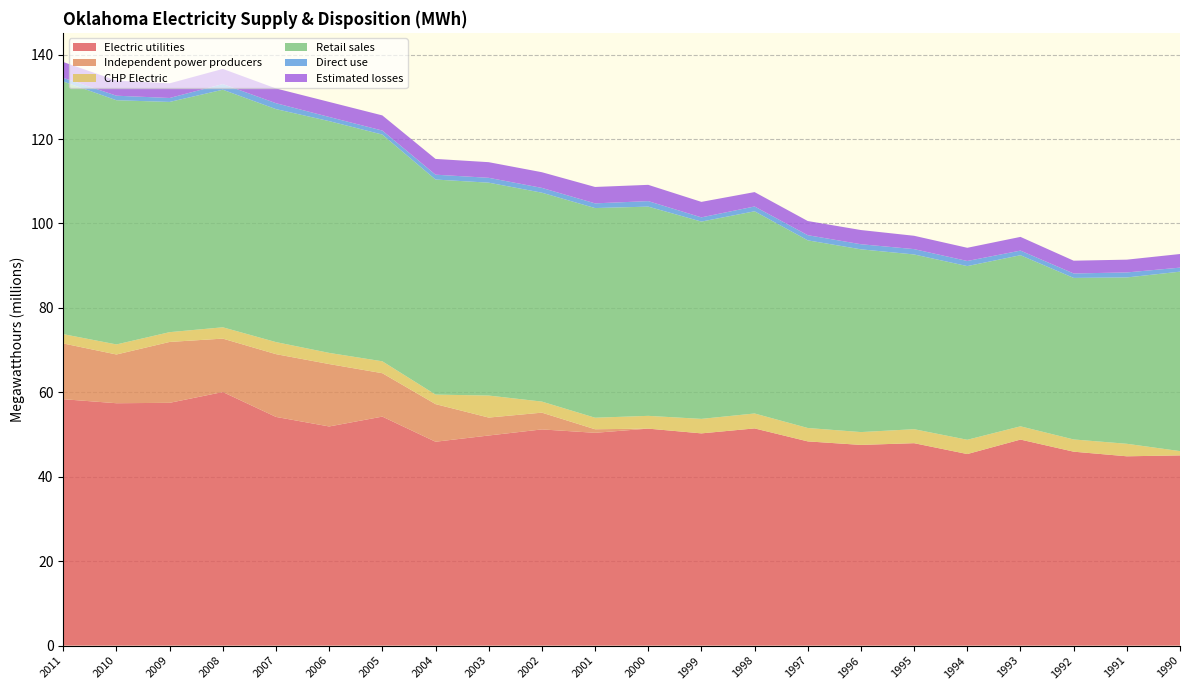

Reading left to right, what are all the values shown in this chart?

Electric utilities: 58373558	57421195	57516914	60074823	54177692	51917155	54250814	48298390	49776514	51218320	50413729	51403249	50278792	51454036	48380102	47544649	47955288	45380625	48810720	45942891	44850089	45063182
Independent power producers: 13205916	11545564	14422750	12651408	14870672	14784377	10281538	8913259	4247198	3970101	843693	0	0	0	0	0	0	0	0	0	0	0
CHP Electric: 2205220	2381670	2318470	2682498	2853754	2642147	2822323	2255750	5216555	2621718	2730764	3026693	3433579	3538830	3173387	3041598	3313929	3381386	3138720	2895340	2963591	1016735
Retail sales: 59846794	57845980	54536799	56278866	55193200	54905314	53707102	50942042	50428168	49485466	49666725	49564141	46736630	47896575	44452853	43291303	41392452	41143443	40531327	38267207	39404397	42504220
Direct use: 867857	1077701	935019	1345567	1400804	986758	953406	1153762	1152560	1138108	1113894	1303557	1002821	1141401	1224634	1209405	1266863	1210606	1099019	1056330	1186632	957730
Estimated losses: 3748961	3573927	3471605	3585954	3493314	3559999	3589554	3732829	3702846	3711886	3884110	3855261	3666588	3405816	3351609	3360344	3159288	3125516	3243870	3025167	3025659	3226954